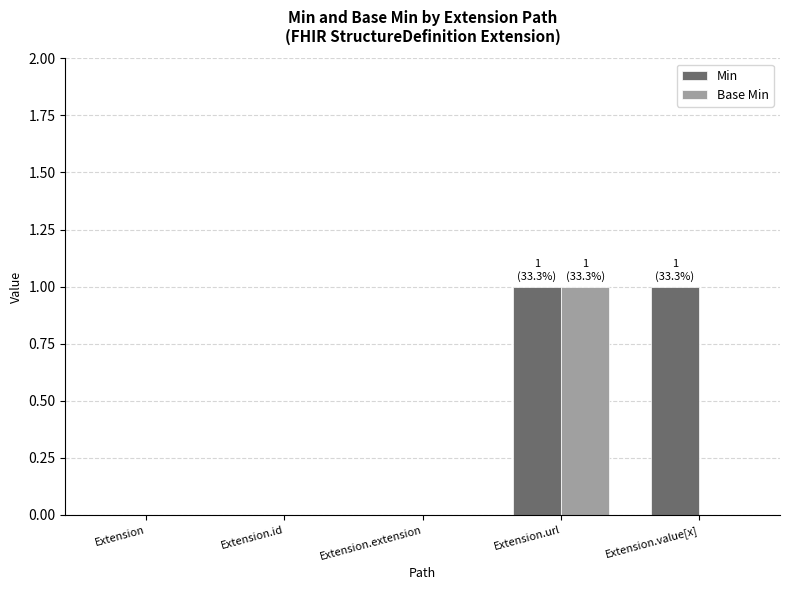

The value of Base Min at Extension is 0. True or false?

True